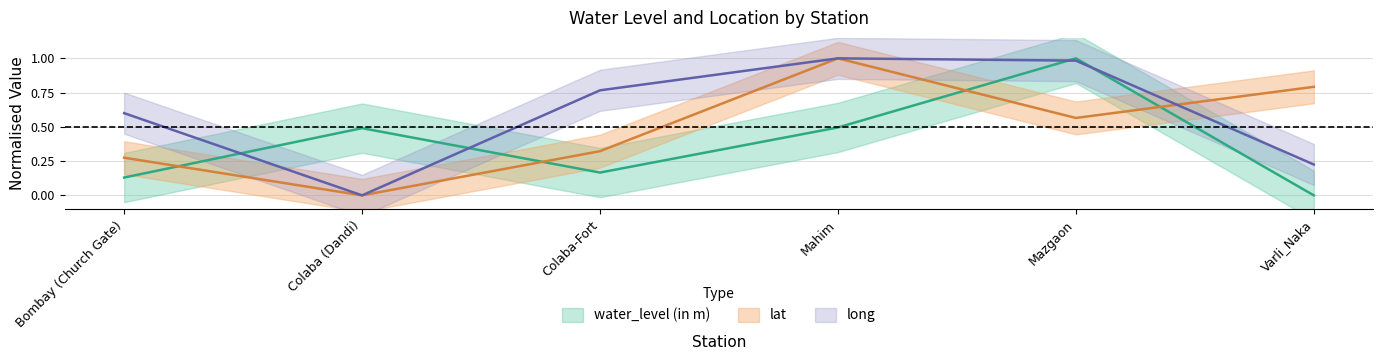

How many interior local valleys does the lat series have?

2